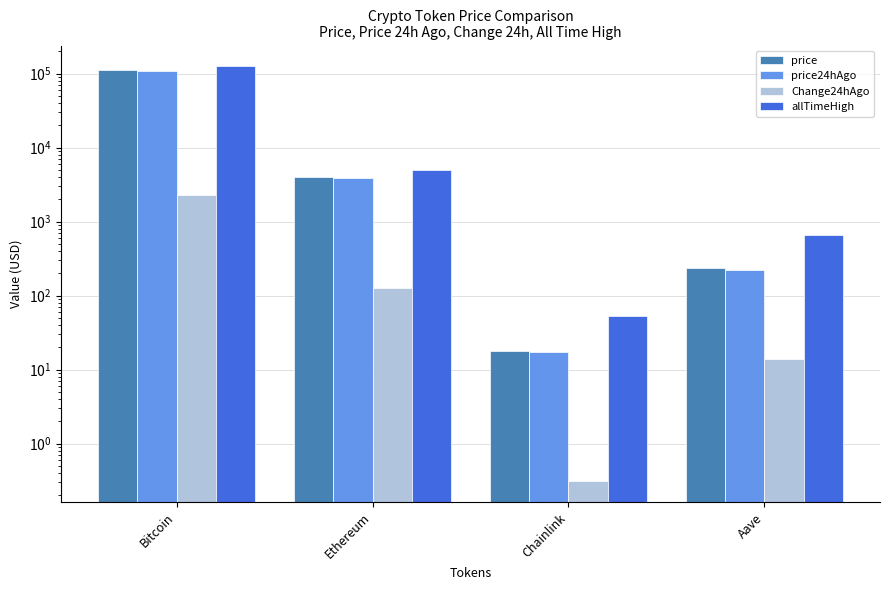

How many data points does each series have?

4